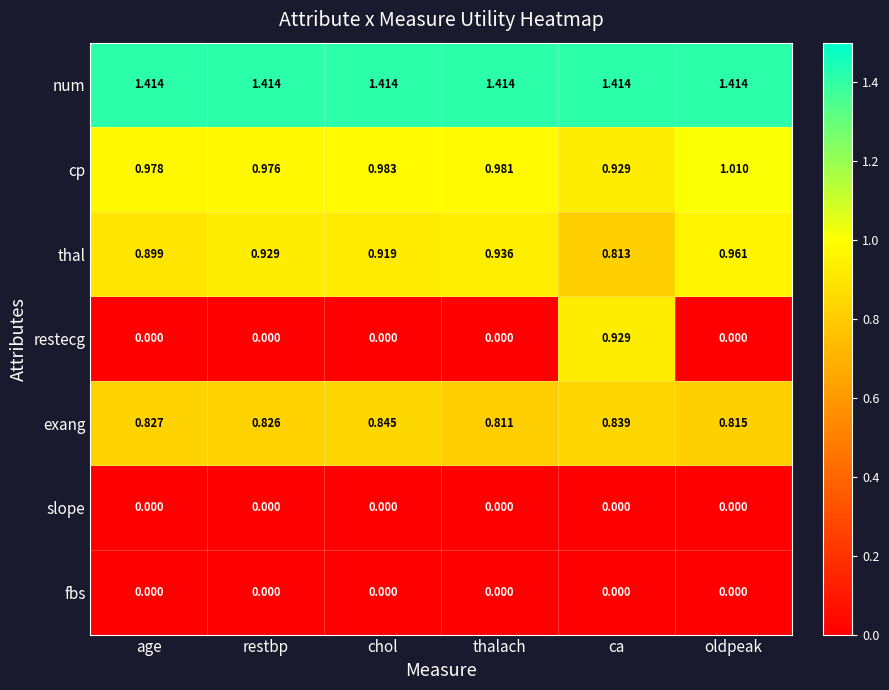

At which label does exang reach its minimum?

thalach